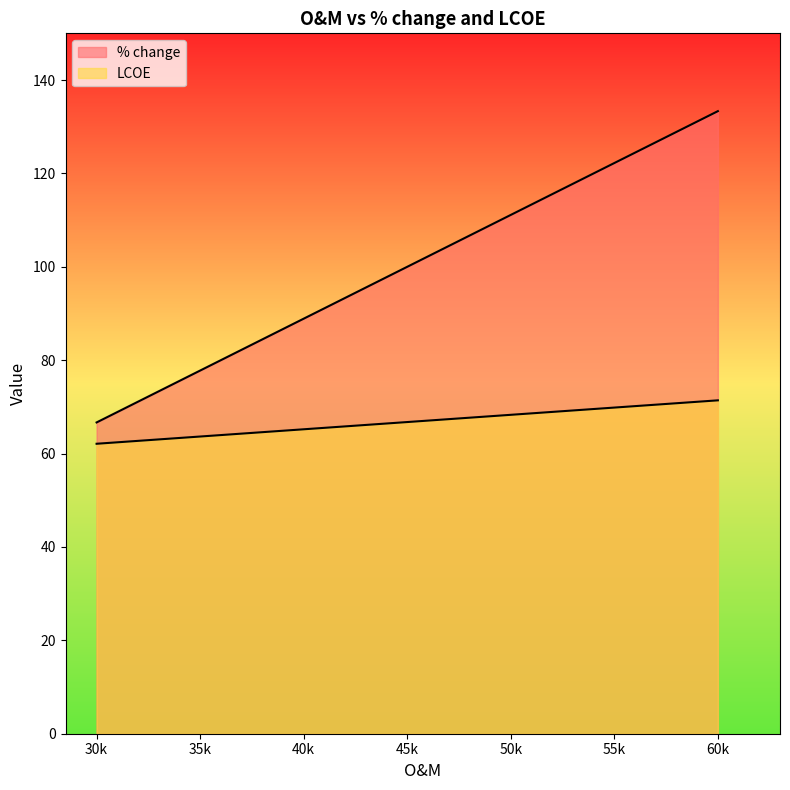

What is the value of the LCOE point at the 3rd from the left?

65.2